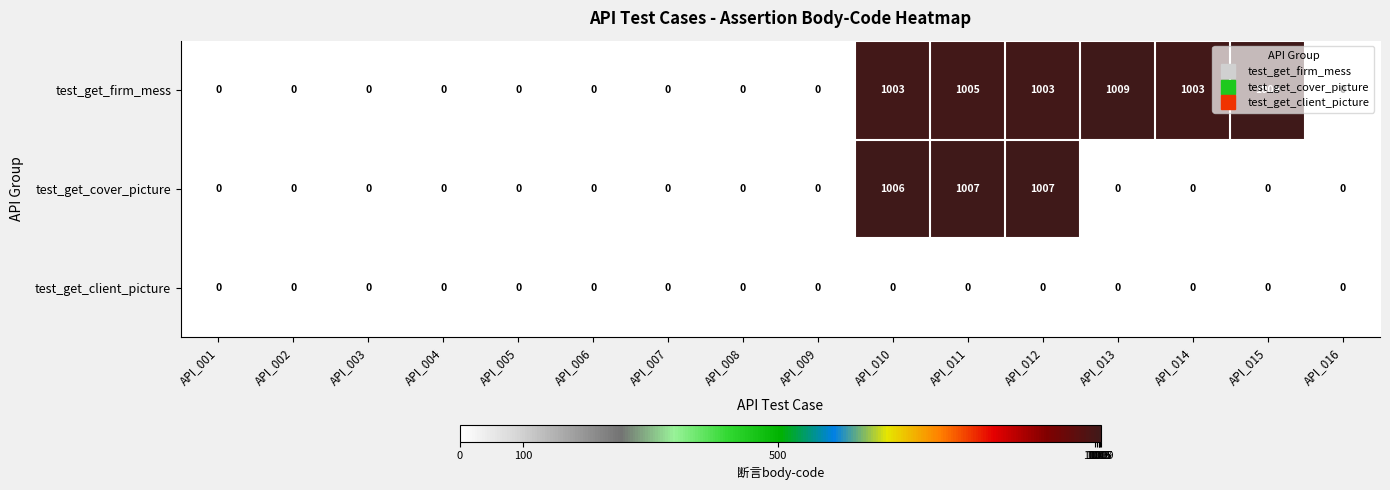

How many series are shown in this chart?

3